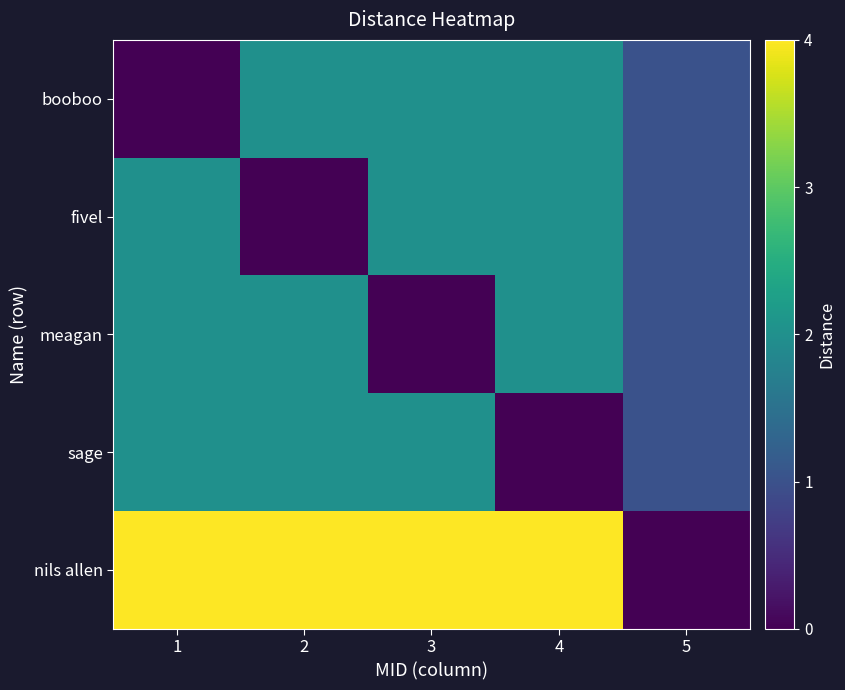

Reading right to left, extract all data points from this chart.

booboo: 5=1	4=2	3=2	2=2	1=0
fivel: 5=1	4=2	3=2	2=0	1=2
meagan: 5=1	4=2	3=0	2=2	1=2
sage: 5=1	4=0	3=2	2=2	1=2
nils allen: 5=0	4=4	3=4	2=4	1=4